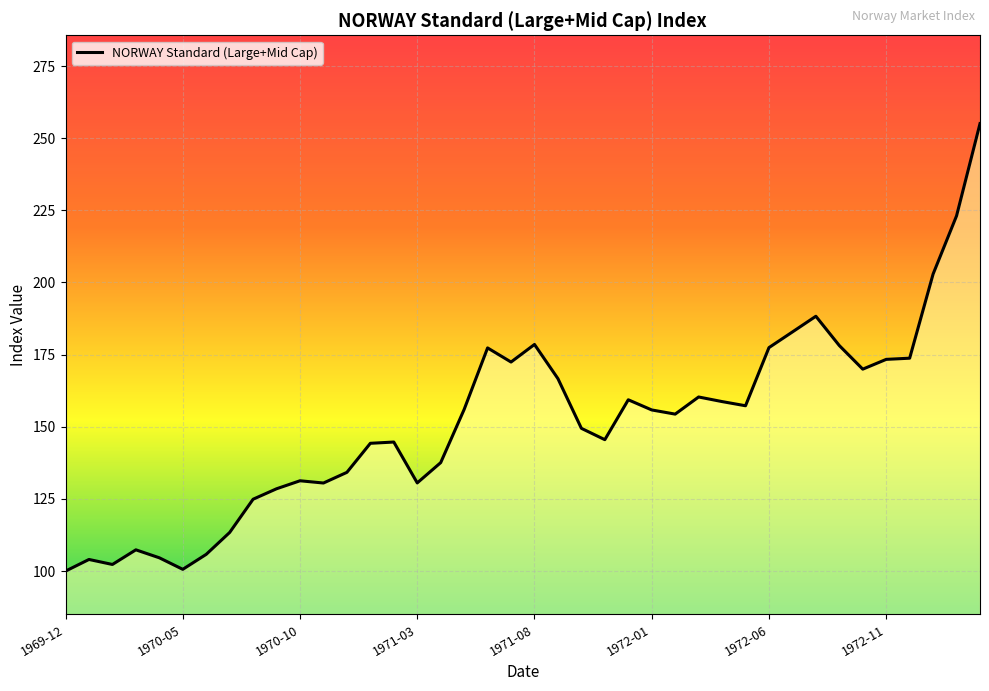

What is the minimum value shown in the chart?

100.0